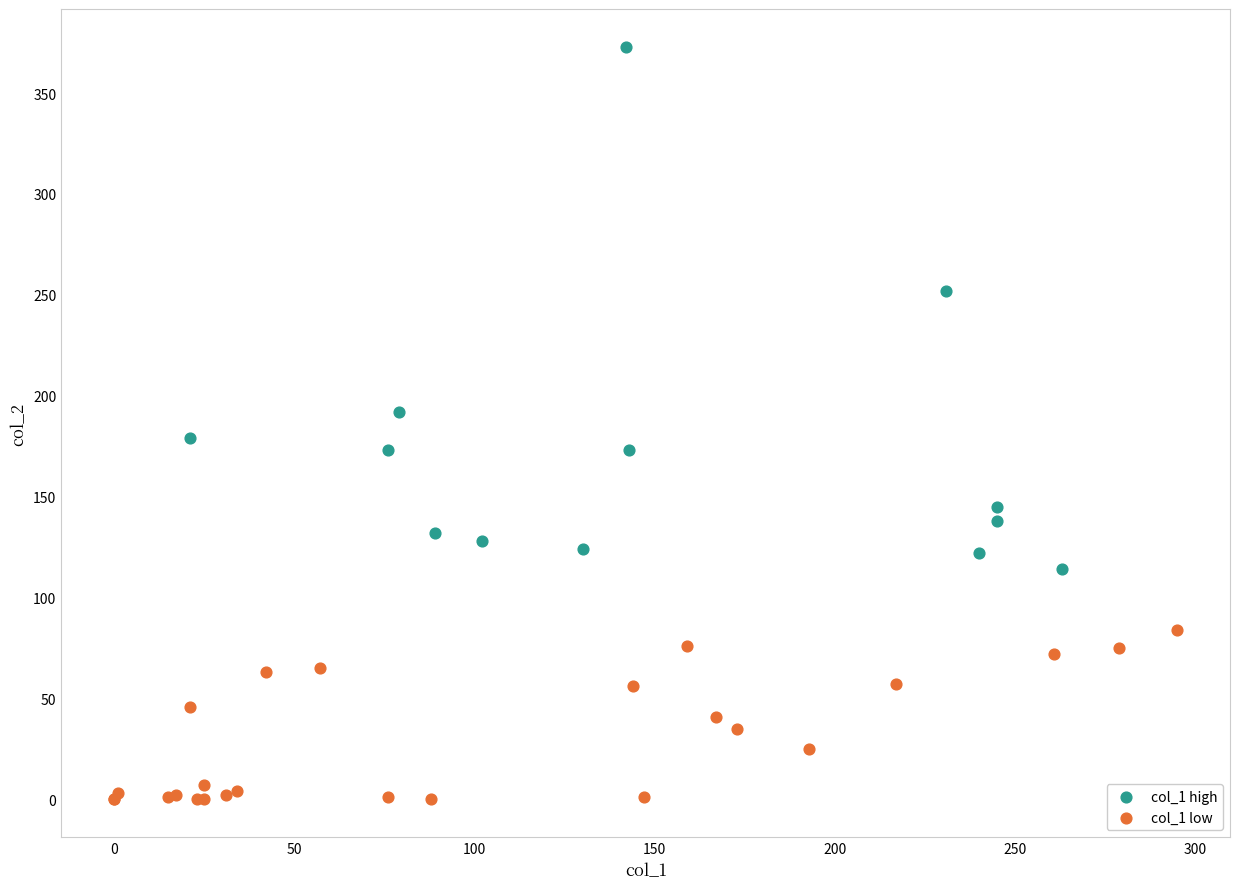

Which series has the widest spread of Y values?

col_1 high